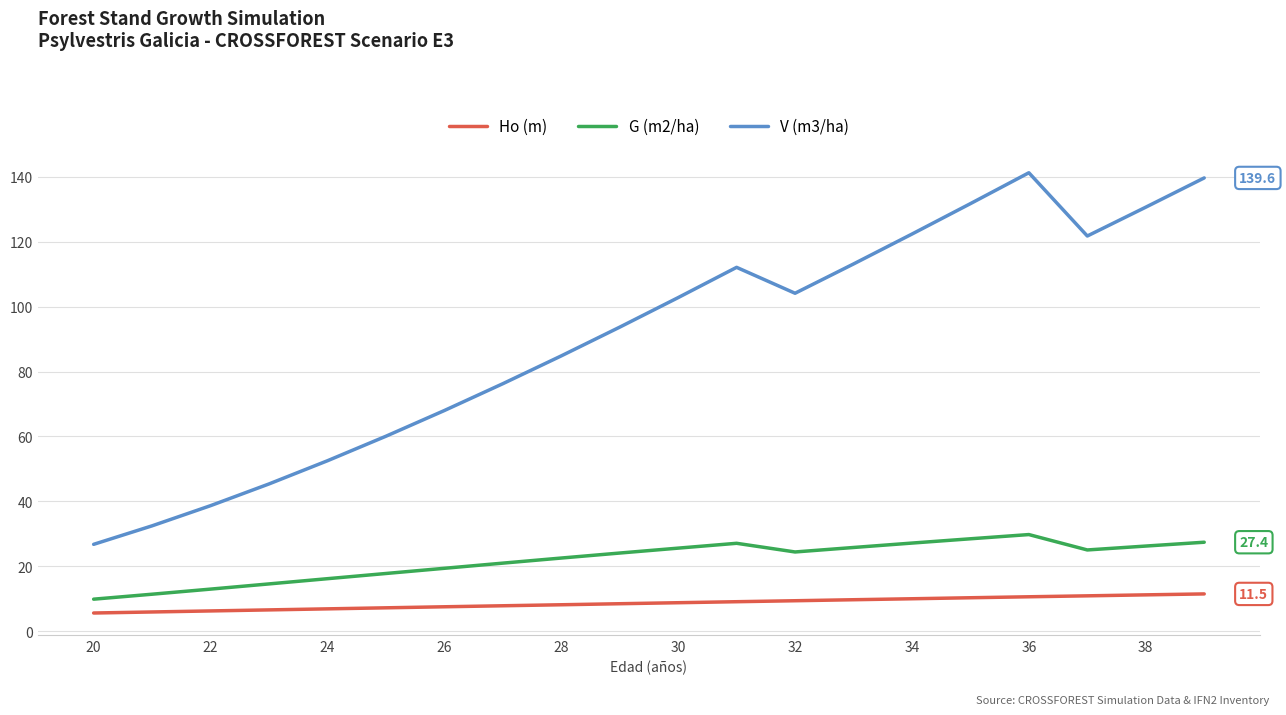

Which series has the widest spread of values?

V (m3/ha)